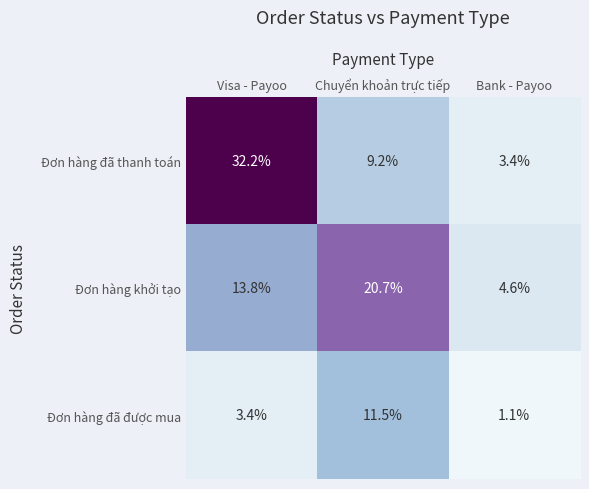

Which series changed the most between Visa - Payoo and Bank - Payoo?

Đơn hàng đã thanh toán